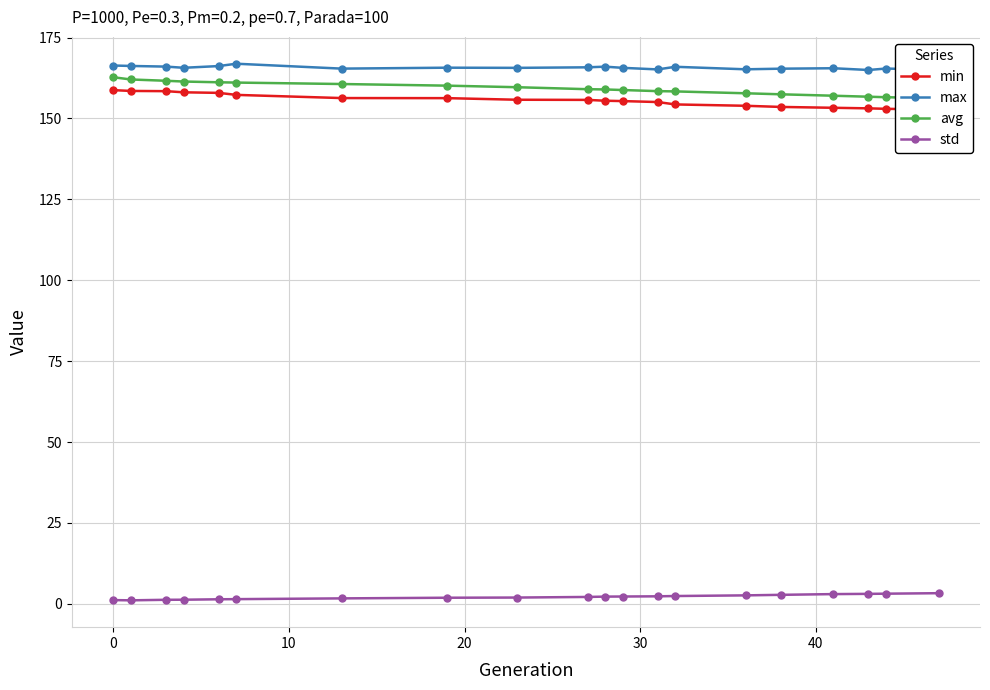

True or false: std and max cross at least once.

False